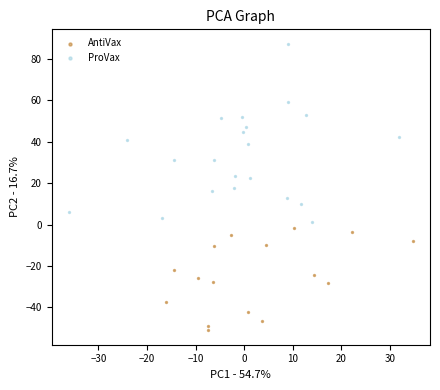

Which series contains the lowest Y value?

AntiVax